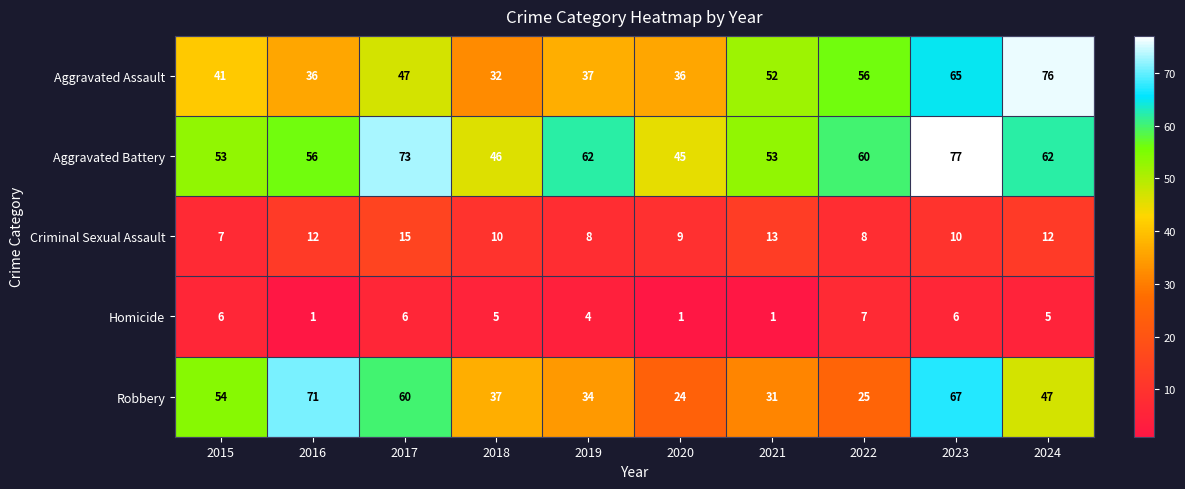

Read the Robbery value at 2020, to the nearest 5.

25